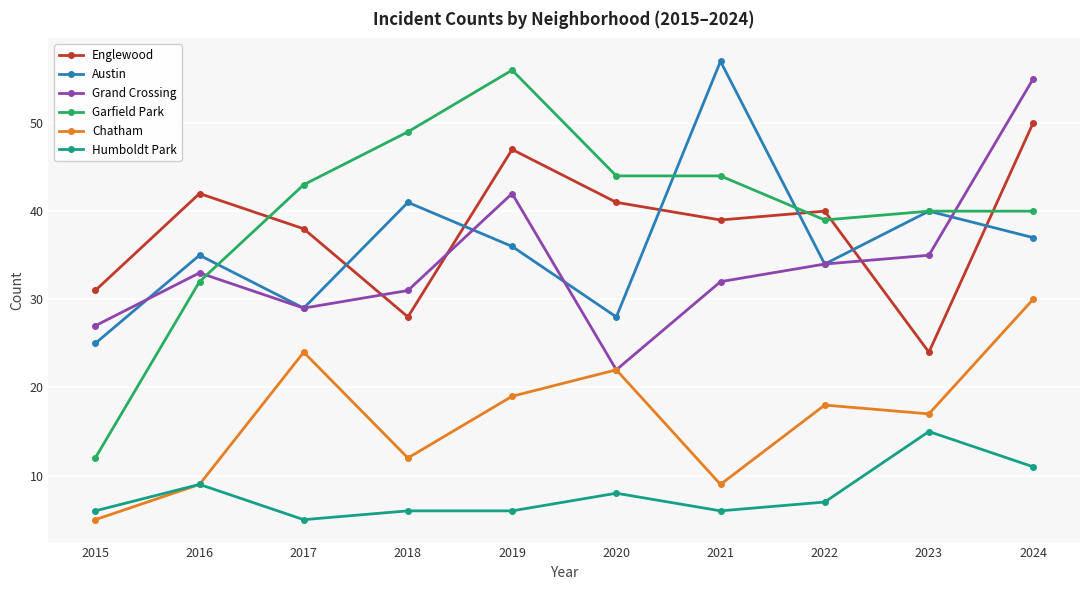

At which label does Chatham first exceed 18?

2017